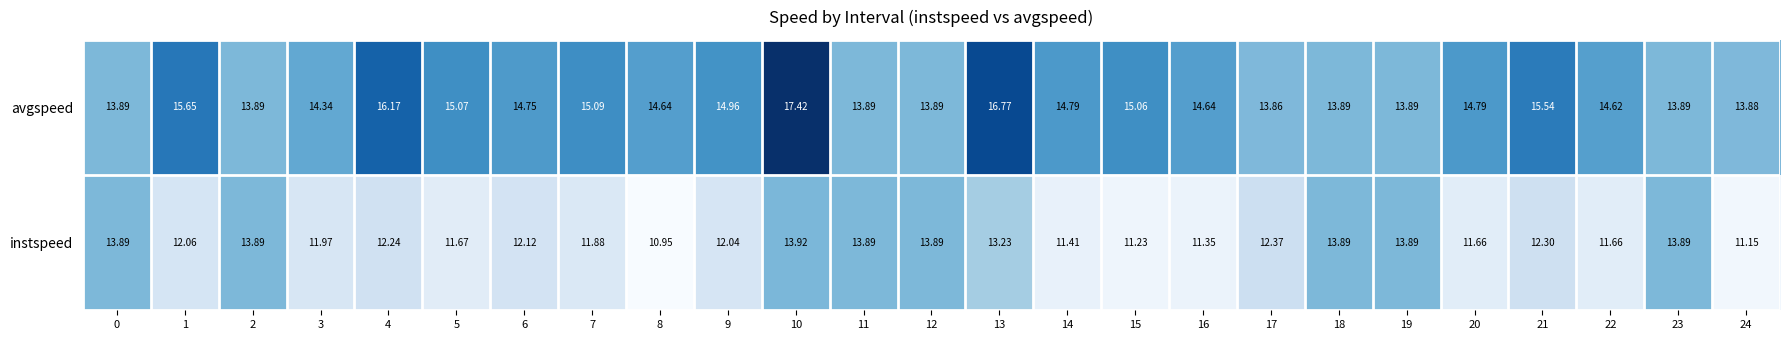

List the series in order of their overall mean, lowest first.

instspeed, avgspeed